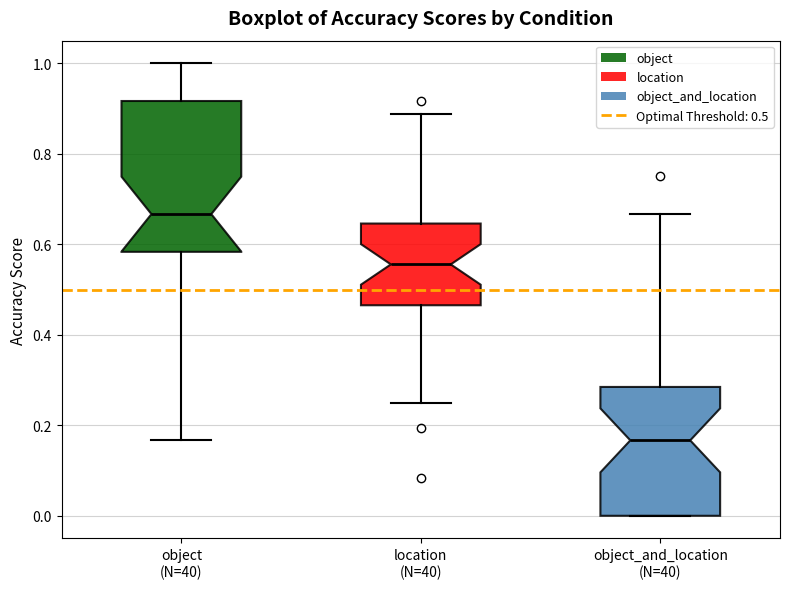

Reading left to right, read every box against the y-axis: the position of its median line, the range the box covers, and the ends of its whiskers. The values are not printed on the chart, so give them approximately, as read against the axis.

object (N=40): median 0.66, box 0.58 to 0.92, whiskers 0.16 to 1.00
location (N=40): median 0.56, box 0.46 to 0.64, whiskers 0.26 to 0.88
object_and_location (N=40): median 0.16, box 0.00 to 0.28, whiskers 0.00 to 0.66